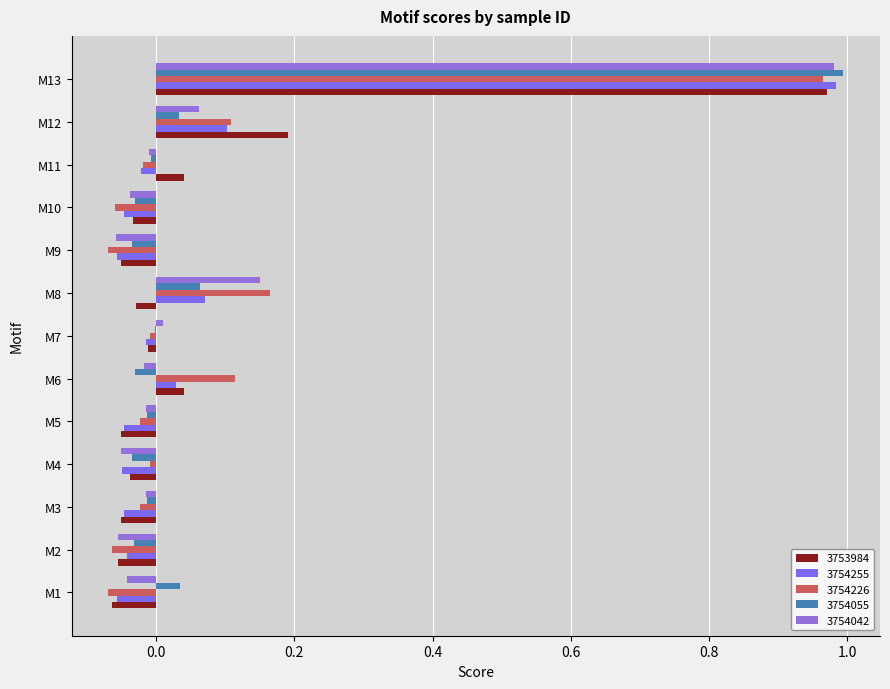

How many data points does each series have?

13